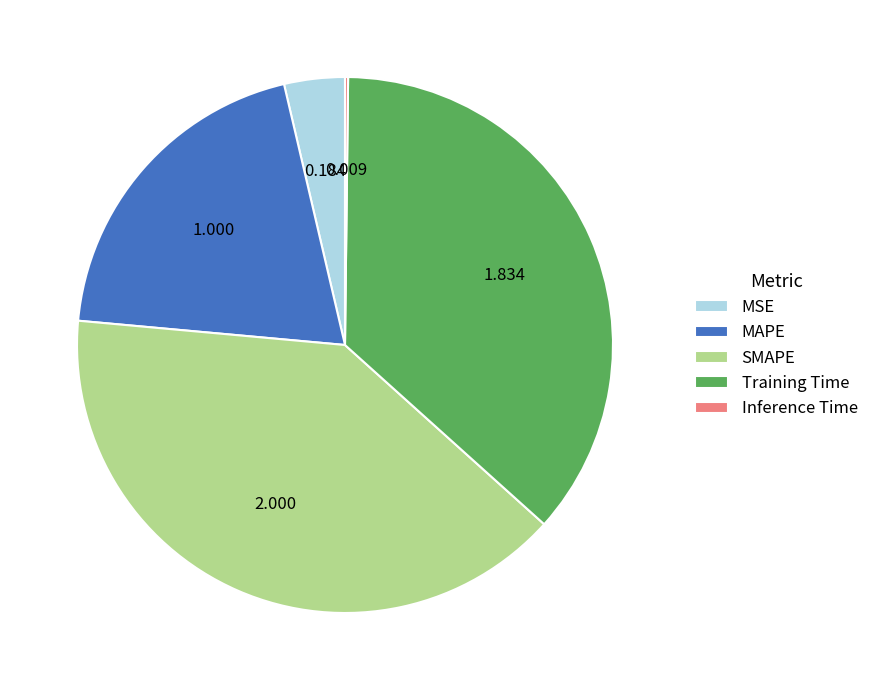

Which slice is the largest?

SMAPE